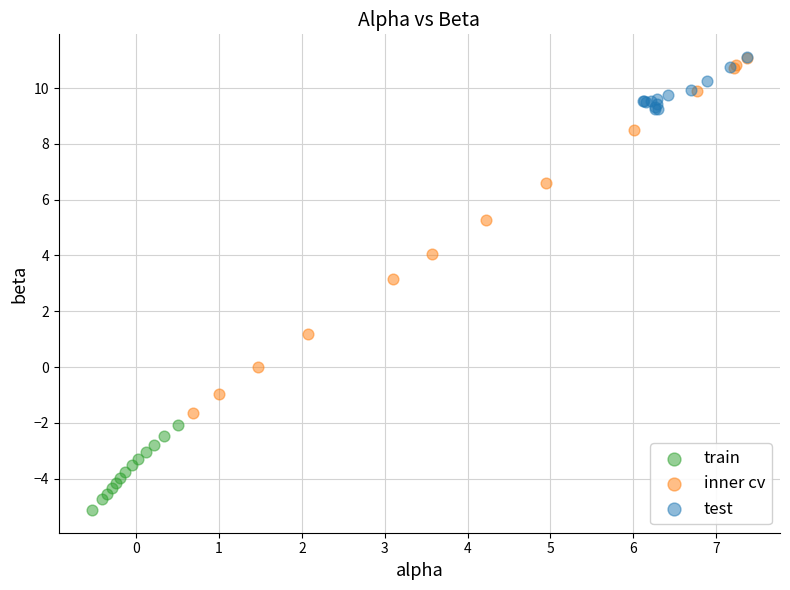

Which series reaches the minimum Y coordinate?

train